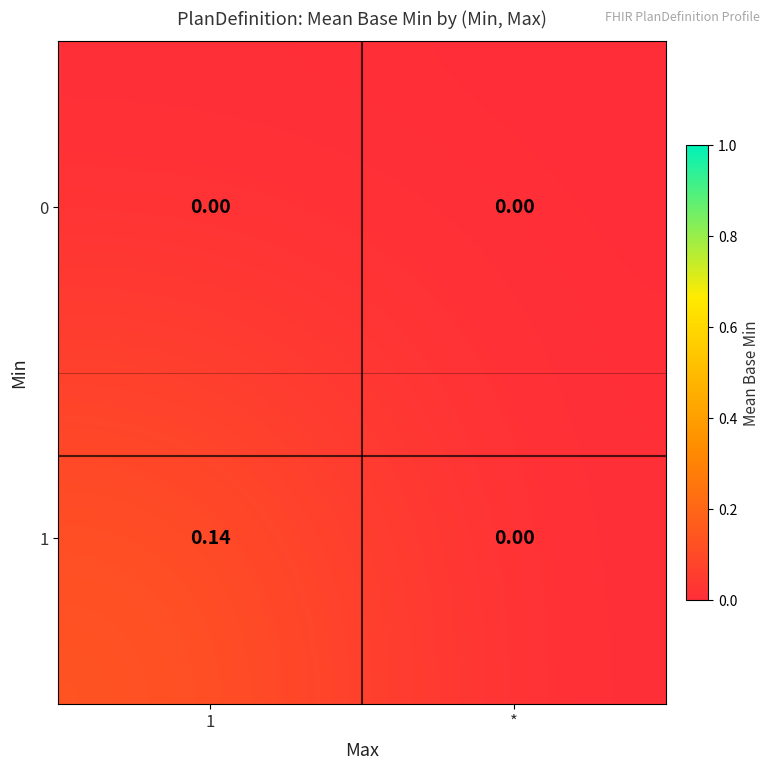

Which category has the lowest value in the 1 series?

*